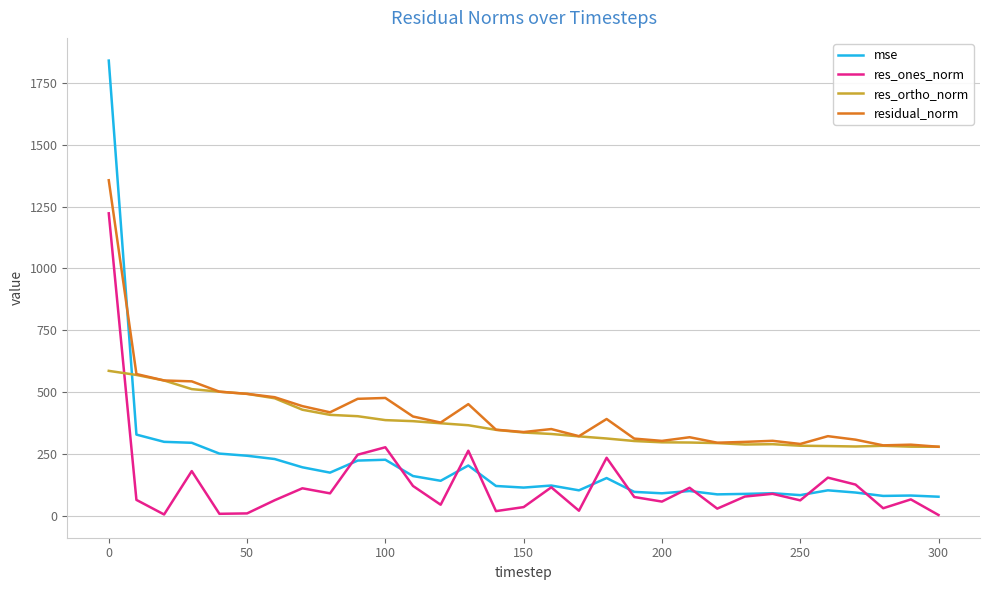

What is the average value of the residual_norm series?

416.6